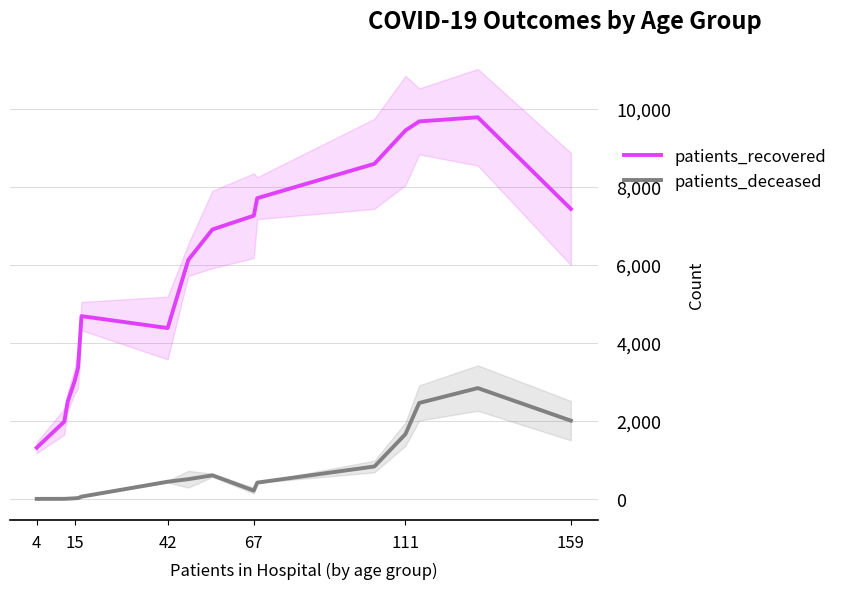

True or false: patients_recovered and patients_deceased cross at least once.

False